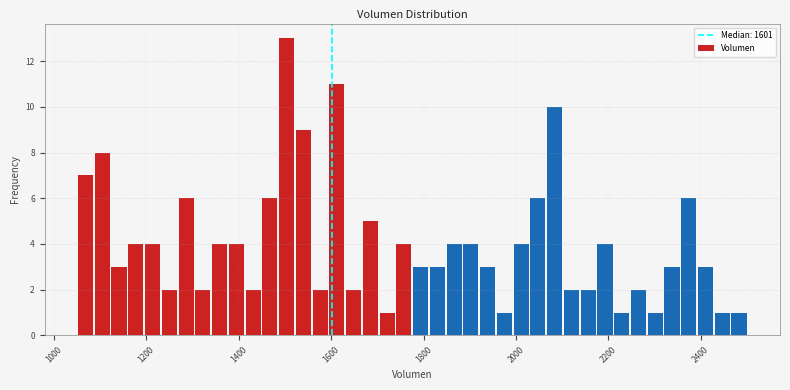

Around what value on the x-axis is the tallest bar? Give the approximate position of its centre, as read against the axis.

1500